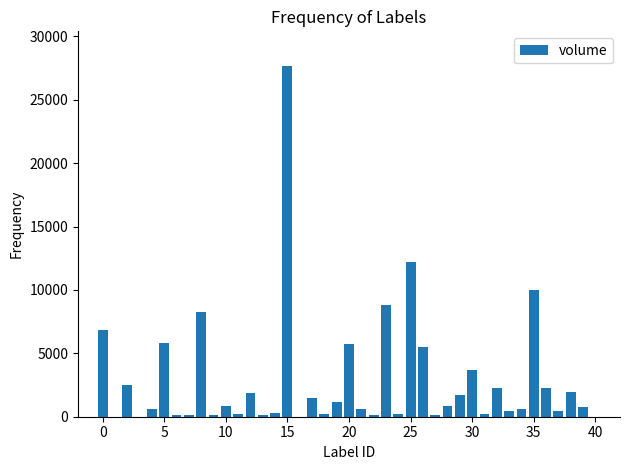

Count the number of categories in the chart.

40